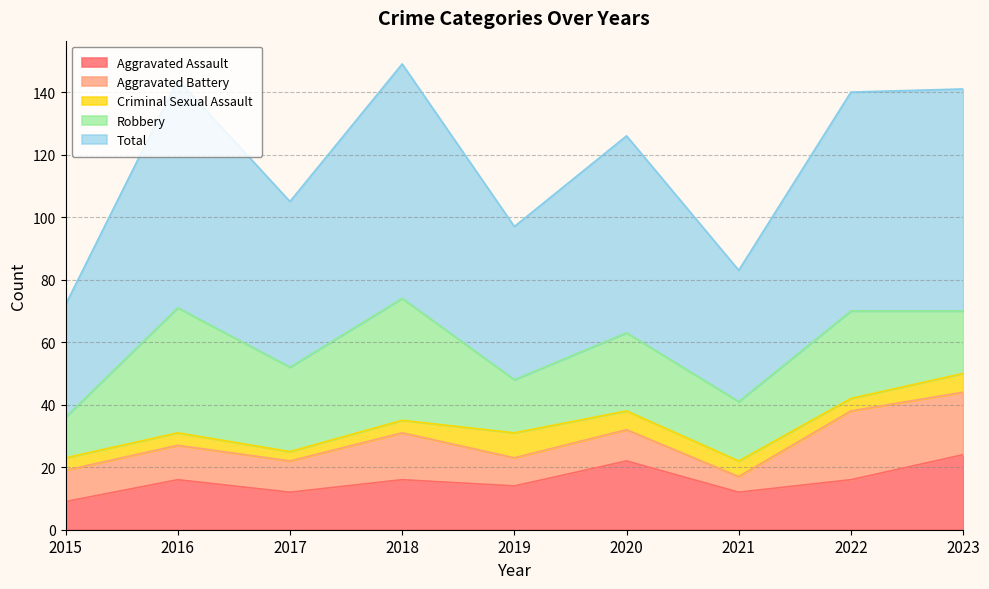

Where does the Aggravated Battery series first go above 10?

2016